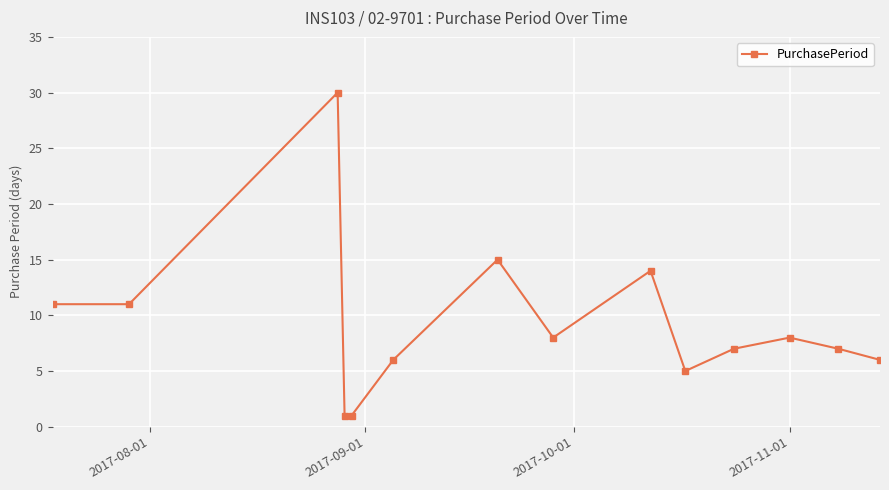

How many distinct data groups are displayed?

1